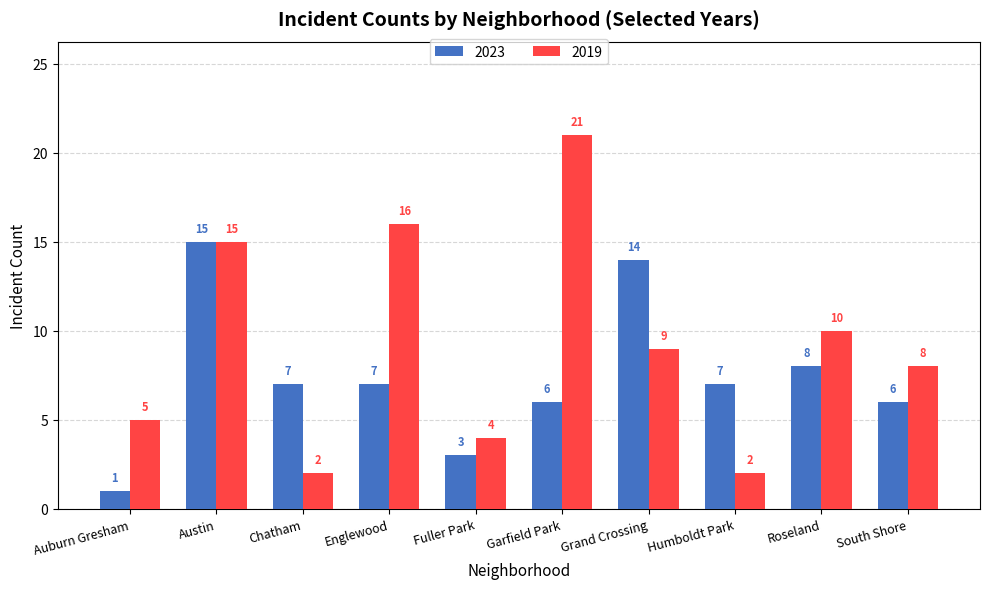

Which series has the largest total across all categories?

2019